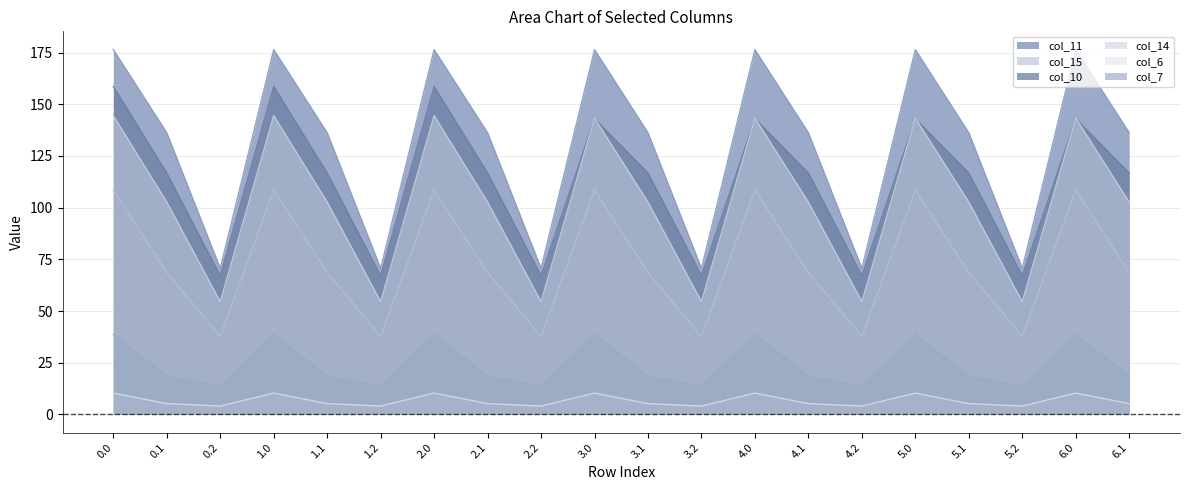

What is the difference between the second highest and second lowest values in the col_14 series?

90.0